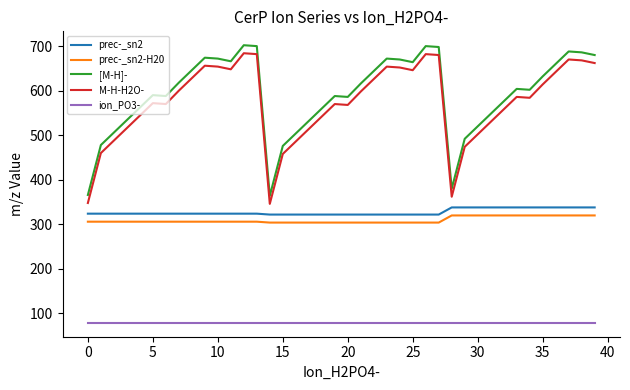

Is this an area chart (filled region under the line)?

No